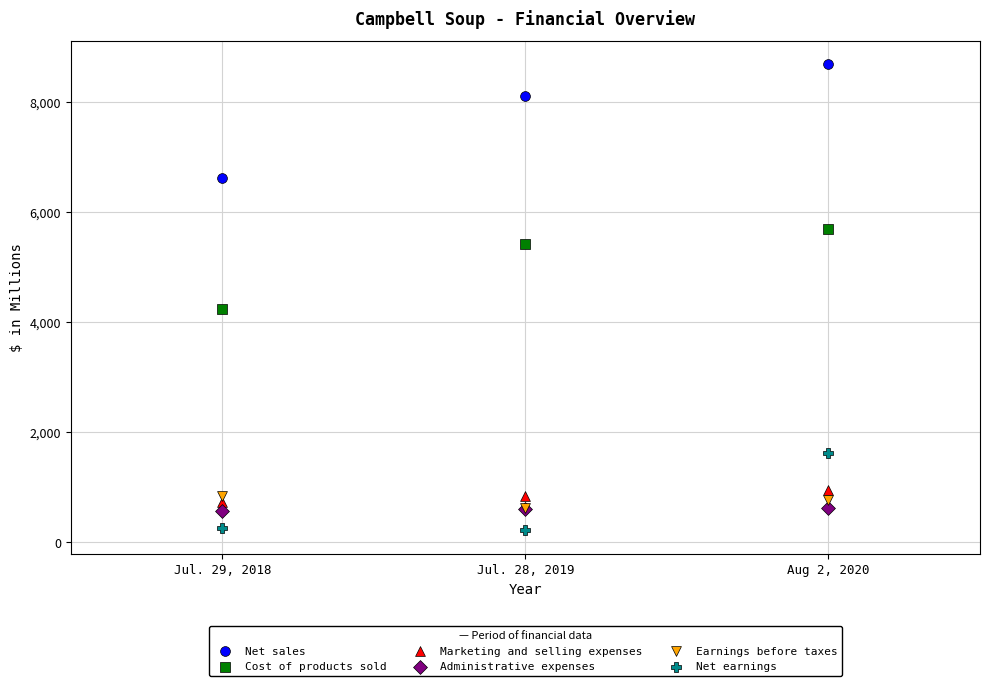

In the Cost of products sold series, what Y value is closest to 4966?

5414